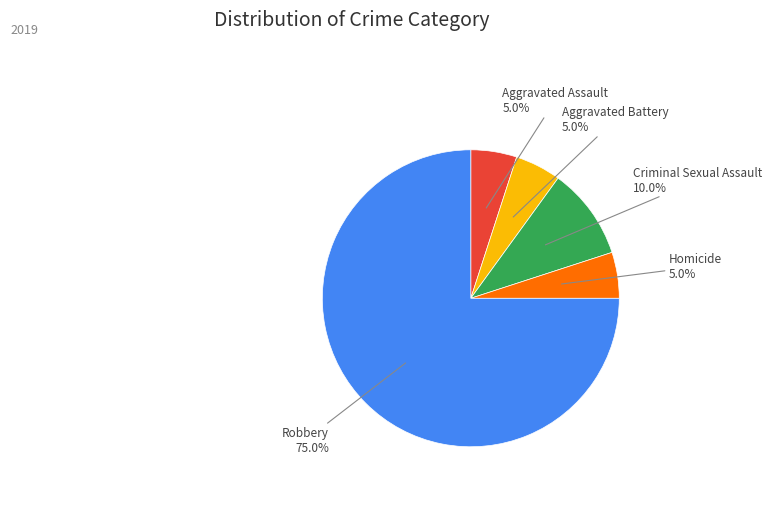

Count the number of slices in the pie.

5